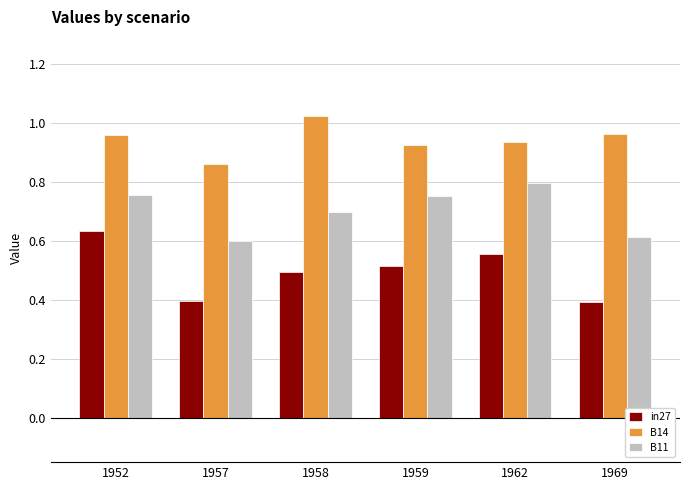

Which label corresponds to the largest value in the chart?

1958